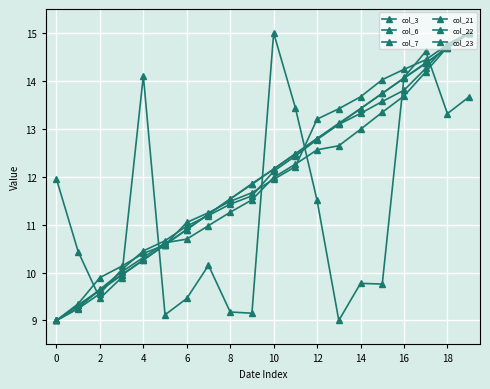

How many distinct data groups are displayed?

6